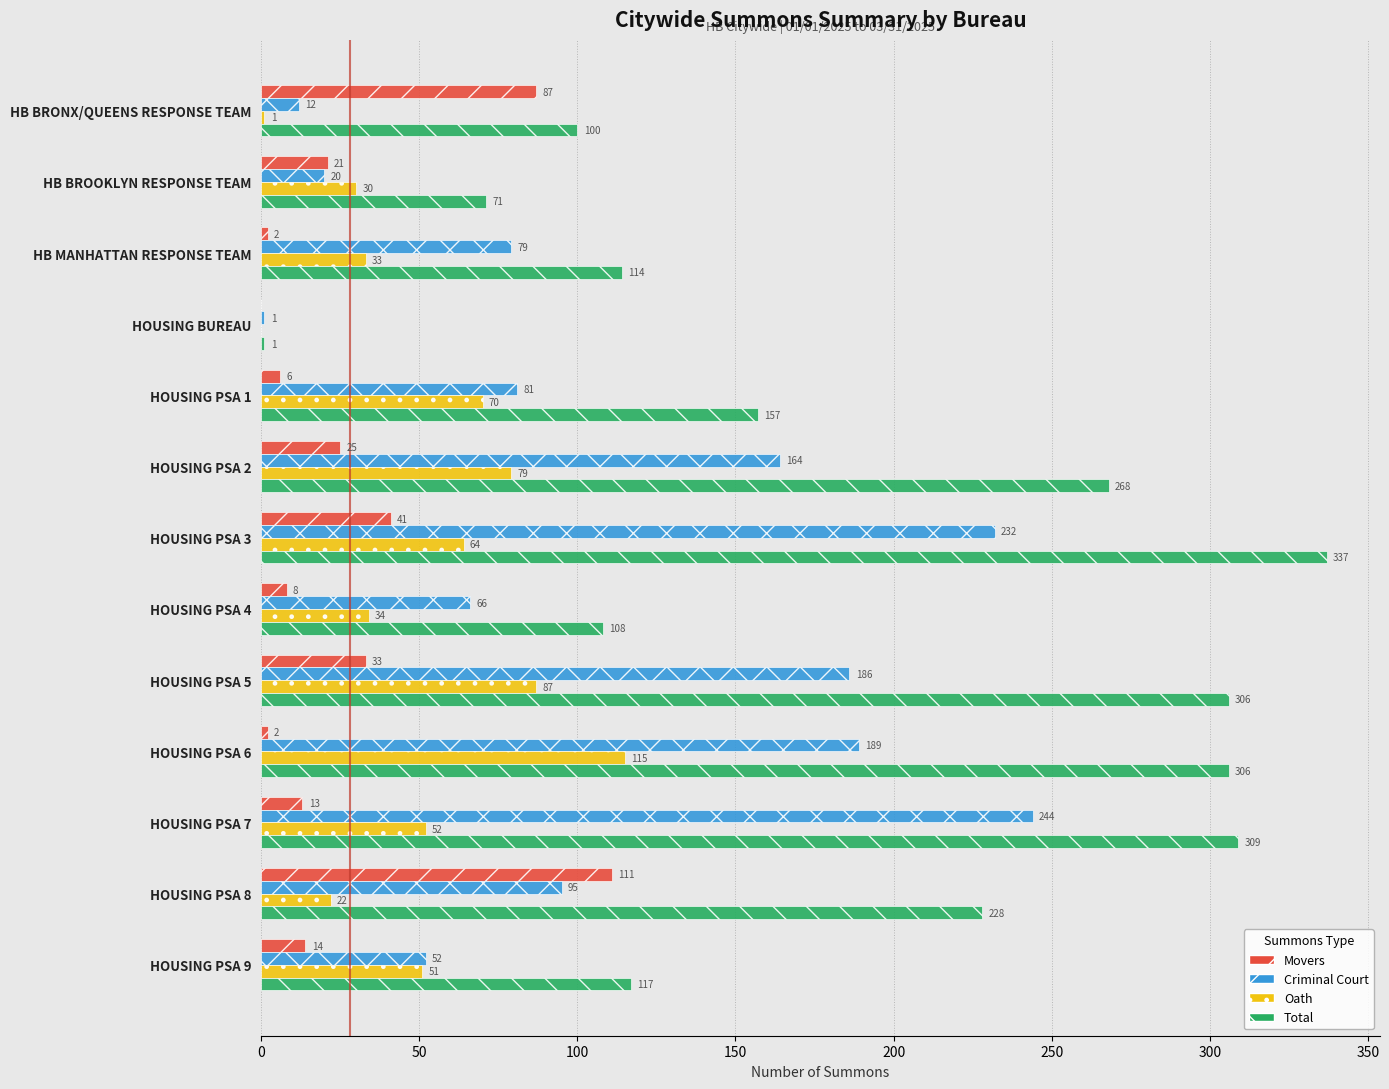

At which category is the sum across all series the highest?

HOUSING PSA 3